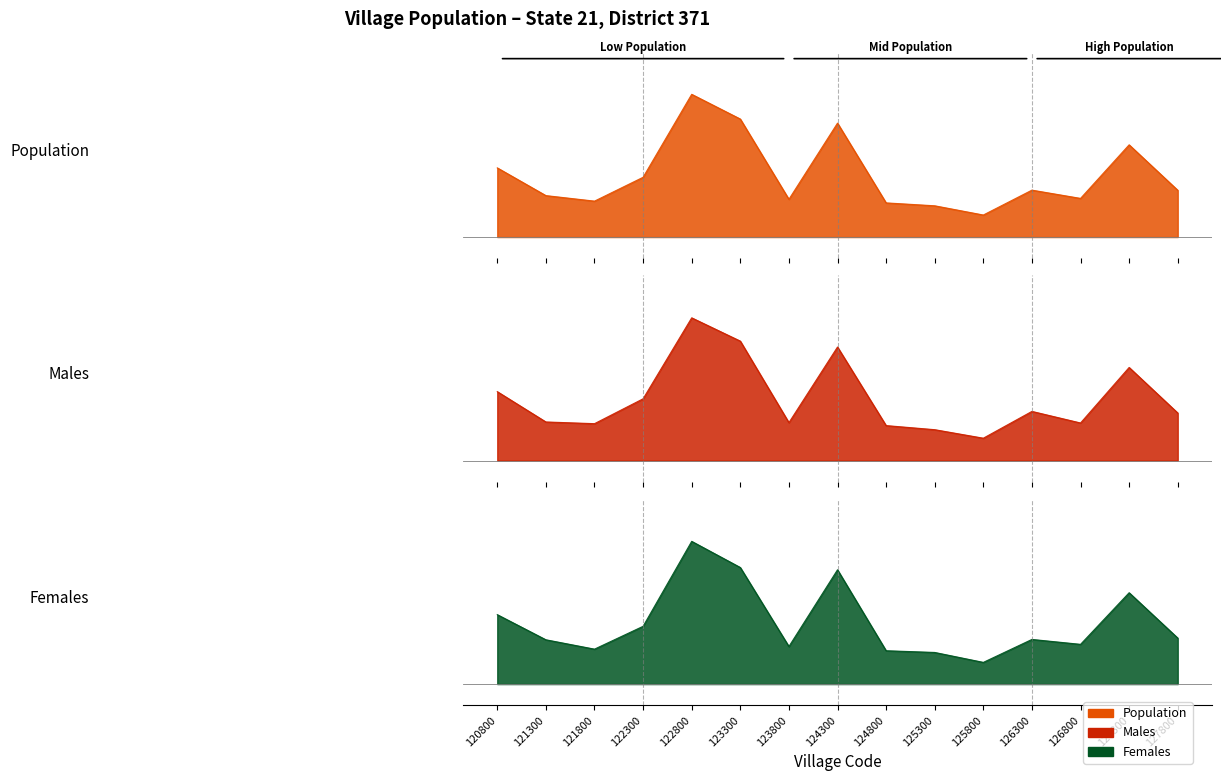

How many times do Males and Females cross each other?

7